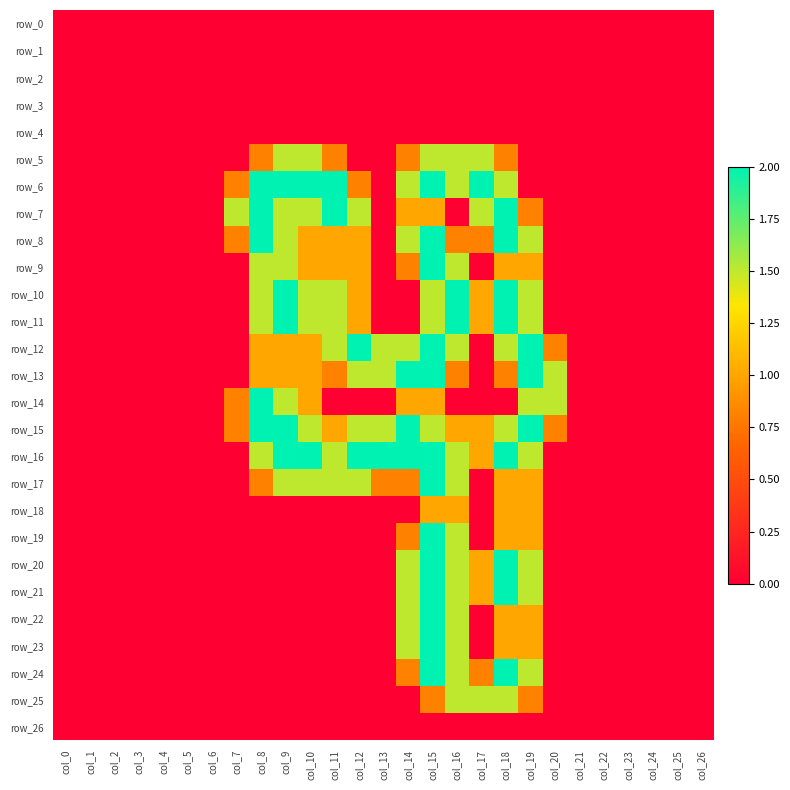

Reading left to right, list all the values displayed in this chart.

row_0: col_0=0.0	col_1=0.0	col_2=0.0	col_3=0.0	col_4=0.0	col_5=0.0	col_6=0.0	col_7=0.0	col_8=0.0	col_9=0.0	col_10=0.0	col_11=0.0	col_12=0.0	col_13=0.0	col_14=0.0	col_15=0.0	col_16=0.0	col_17=0.0	col_18=0.0	col_19=0.0	col_20=0.0	col_21=0.0	col_22=0.0	col_23=0.0	col_24=0.0	col_25=0.0	col_26=0.0
row_1: col_0=0.0	col_1=0.0	col_2=0.0	col_3=0.0	col_4=0.0	col_5=0.0	col_6=0.0	col_7=0.0	col_8=0.0	col_9=0.0	col_10=0.0	col_11=0.0	col_12=0.0	col_13=0.0	col_14=0.0	col_15=0.0	col_16=0.0	col_17=0.0	col_18=0.0	col_19=0.0	col_20=0.0	col_21=0.0	col_22=0.0	col_23=0.0	col_24=0.0	col_25=0.0	col_26=0.0
row_2: col_0=0.0	col_1=0.0	col_2=0.0	col_3=0.0	col_4=0.0	col_5=0.0	col_6=0.0	col_7=0.0	col_8=0.0	col_9=0.0	col_10=0.0	col_11=0.0	col_12=0.0	col_13=0.0	col_14=0.0	col_15=0.0	col_16=0.0	col_17=0.0	col_18=0.0	col_19=0.0	col_20=0.0	col_21=0.0	col_22=0.0	col_23=0.0	col_24=0.0	col_25=0.0	col_26=0.0
row_3: col_0=0.0	col_1=0.0	col_2=0.0	col_3=0.0	col_4=0.0	col_5=0.0	col_6=0.0	col_7=0.0	col_8=0.0	col_9=0.0	col_10=0.0	col_11=0.0	col_12=0.0	col_13=0.0	col_14=0.0	col_15=0.0	col_16=0.0	col_17=0.0	col_18=0.0	col_19=0.0	col_20=0.0	col_21=0.0	col_22=0.0	col_23=0.0	col_24=0.0	col_25=0.0	col_26=0.0
row_4: col_0=0.0	col_1=0.0	col_2=0.0	col_3=0.0	col_4=0.0	col_5=0.0	col_6=0.0	col_7=0.0	col_8=0.0	col_9=0.0	col_10=0.0	col_11=0.0	col_12=0.0	col_13=0.0	col_14=0.0	col_15=0.0	col_16=0.0	col_17=0.0	col_18=0.0	col_19=0.0	col_20=0.0	col_21=0.0	col_22=0.0	col_23=0.0	col_24=0.0	col_25=0.0	col_26=0.0
row_5: col_0=0.0	col_1=0.0	col_2=0.0	col_3=0.0	col_4=0.0	col_5=0.0	col_6=0.0	col_7=0.0	col_8=0.8	col_9=1.5	col_10=1.5	col_11=0.8	col_12=0.0	col_13=0.0	col_14=0.8	col_15=1.5	col_16=1.5	col_17=1.5	col_18=0.8	col_19=0.0	col_20=0.0	col_21=0.0	col_22=0.0	col_23=0.0	col_24=0.0	col_25=0.0	col_26=0.0
row_6: col_0=0.0	col_1=0.0	col_2=0.0	col_3=0.0	col_4=0.0	col_5=0.0	col_6=0.0	col_7=0.8	col_8=2.0	col_9=2.0	col_10=2.0	col_11=2.0	col_12=0.8	col_13=0.0	col_14=1.5	col_15=2.0	col_16=1.5	col_17=2.0	col_18=1.5	col_19=0.0	col_20=0.0	col_21=0.0	col_22=0.0	col_23=0.0	col_24=0.0	col_25=0.0	col_26=0.0
row_7: col_0=0.0	col_1=0.0	col_2=0.0	col_3=0.0	col_4=0.0	col_5=0.0	col_6=0.0	col_7=1.5	col_8=2.0	col_9=1.5	col_10=1.5	col_11=2.0	col_12=1.5	col_13=0.0	col_14=1.0	col_15=1.0	col_16=0.0	col_17=1.5	col_18=2.0	col_19=0.8	col_20=0.0	col_21=0.0	col_22=0.0	col_23=0.0	col_24=0.0	col_25=0.0	col_26=0.0
row_8: col_0=0.0	col_1=0.0	col_2=0.0	col_3=0.0	col_4=0.0	col_5=0.0	col_6=0.0	col_7=0.8	col_8=2.0	col_9=1.5	col_10=1.0	col_11=1.0	col_12=1.0	col_13=0.0	col_14=1.5	col_15=2.0	col_16=0.8	col_17=0.8	col_18=2.0	col_19=1.5	col_20=0.0	col_21=0.0	col_22=0.0	col_23=0.0	col_24=0.0	col_25=0.0	col_26=0.0
row_9: col_0=0.0	col_1=0.0	col_2=0.0	col_3=0.0	col_4=0.0	col_5=0.0	col_6=0.0	col_7=0.0	col_8=1.5	col_9=1.5	col_10=1.0	col_11=1.0	col_12=1.0	col_13=0.0	col_14=0.8	col_15=2.0	col_16=1.5	col_17=0.0	col_18=1.0	col_19=1.0	col_20=0.0	col_21=0.0	col_22=0.0	col_23=0.0	col_24=0.0	col_25=0.0	col_26=0.0
row_10: col_0=0.0	col_1=0.0	col_2=0.0	col_3=0.0	col_4=0.0	col_5=0.0	col_6=0.0	col_7=0.0	col_8=1.5	col_9=2.0	col_10=1.5	col_11=1.5	col_12=1.0	col_13=0.0	col_14=0.0	col_15=1.5	col_16=2.0	col_17=1.0	col_18=2.0	col_19=1.5	col_20=0.0	col_21=0.0	col_22=0.0	col_23=0.0	col_24=0.0	col_25=0.0	col_26=0.0
row_11: col_0=0.0	col_1=0.0	col_2=0.0	col_3=0.0	col_4=0.0	col_5=0.0	col_6=0.0	col_7=0.0	col_8=1.5	col_9=2.0	col_10=1.5	col_11=1.5	col_12=1.0	col_13=0.0	col_14=0.0	col_15=1.5	col_16=2.0	col_17=1.0	col_18=2.0	col_19=1.5	col_20=0.0	col_21=0.0	col_22=0.0	col_23=0.0	col_24=0.0	col_25=0.0	col_26=0.0
row_12: col_0=0.0	col_1=0.0	col_2=0.0	col_3=0.0	col_4=0.0	col_5=0.0	col_6=0.0	col_7=0.0	col_8=1.0	col_9=1.0	col_10=1.0	col_11=1.5	col_12=2.0	col_13=1.5	col_14=1.5	col_15=2.0	col_16=1.5	col_17=0.0	col_18=1.5	col_19=2.0	col_20=0.8	col_21=0.0	col_22=0.0	col_23=0.0	col_24=0.0	col_25=0.0	col_26=0.0
row_13: col_0=0.0	col_1=0.0	col_2=0.0	col_3=0.0	col_4=0.0	col_5=0.0	col_6=0.0	col_7=0.0	col_8=1.0	col_9=1.0	col_10=1.0	col_11=0.8	col_12=1.5	col_13=1.5	col_14=2.0	col_15=2.0	col_16=0.8	col_17=0.0	col_18=0.8	col_19=2.0	col_20=1.5	col_21=0.0	col_22=0.0	col_23=0.0	col_24=0.0	col_25=0.0	col_26=0.0
row_14: col_0=0.0	col_1=0.0	col_2=0.0	col_3=0.0	col_4=0.0	col_5=0.0	col_6=0.0	col_7=0.8	col_8=2.0	col_9=1.5	col_10=1.0	col_11=0.0	col_12=0.0	col_13=0.0	col_14=1.0	col_15=1.0	col_16=0.0	col_17=0.0	col_18=0.0	col_19=1.5	col_20=1.5	col_21=0.0	col_22=0.0	col_23=0.0	col_24=0.0	col_25=0.0	col_26=0.0
row_15: col_0=0.0	col_1=0.0	col_2=0.0	col_3=0.0	col_4=0.0	col_5=0.0	col_6=0.0	col_7=0.8	col_8=2.0	col_9=2.0	col_10=1.5	col_11=1.0	col_12=1.5	col_13=1.5	col_14=2.0	col_15=1.5	col_16=1.0	col_17=1.0	col_18=1.5	col_19=2.0	col_20=0.8	col_21=0.0	col_22=0.0	col_23=0.0	col_24=0.0	col_25=0.0	col_26=0.0
row_16: col_0=0.0	col_1=0.0	col_2=0.0	col_3=0.0	col_4=0.0	col_5=0.0	col_6=0.0	col_7=0.0	col_8=1.5	col_9=2.0	col_10=2.0	col_11=1.5	col_12=2.0	col_13=2.0	col_14=2.0	col_15=2.0	col_16=1.5	col_17=1.0	col_18=2.0	col_19=1.5	col_20=0.0	col_21=0.0	col_22=0.0	col_23=0.0	col_24=0.0	col_25=0.0	col_26=0.0
row_17: col_0=0.0	col_1=0.0	col_2=0.0	col_3=0.0	col_4=0.0	col_5=0.0	col_6=0.0	col_7=0.0	col_8=0.8	col_9=1.5	col_10=1.5	col_11=1.5	col_12=1.5	col_13=0.8	col_14=0.8	col_15=2.0	col_16=1.5	col_17=0.0	col_18=1.0	col_19=1.0	col_20=0.0	col_21=0.0	col_22=0.0	col_23=0.0	col_24=0.0	col_25=0.0	col_26=0.0
row_18: col_0=0.0	col_1=0.0	col_2=0.0	col_3=0.0	col_4=0.0	col_5=0.0	col_6=0.0	col_7=0.0	col_8=0.0	col_9=0.0	col_10=0.0	col_11=0.0	col_12=0.0	col_13=0.0	col_14=0.0	col_15=1.0	col_16=1.0	col_17=0.0	col_18=1.0	col_19=1.0	col_20=0.0	col_21=0.0	col_22=0.0	col_23=0.0	col_24=0.0	col_25=0.0	col_26=0.0
row_19: col_0=0.0	col_1=0.0	col_2=0.0	col_3=0.0	col_4=0.0	col_5=0.0	col_6=0.0	col_7=0.0	col_8=0.0	col_9=0.0	col_10=0.0	col_11=0.0	col_12=0.0	col_13=0.0	col_14=0.8	col_15=2.0	col_16=1.5	col_17=0.0	col_18=1.0	col_19=1.0	col_20=0.0	col_21=0.0	col_22=0.0	col_23=0.0	col_24=0.0	col_25=0.0	col_26=0.0
row_20: col_0=0.0	col_1=0.0	col_2=0.0	col_3=0.0	col_4=0.0	col_5=0.0	col_6=0.0	col_7=0.0	col_8=0.0	col_9=0.0	col_10=0.0	col_11=0.0	col_12=0.0	col_13=0.0	col_14=1.5	col_15=2.0	col_16=1.5	col_17=1.0	col_18=2.0	col_19=1.5	col_20=0.0	col_21=0.0	col_22=0.0	col_23=0.0	col_24=0.0	col_25=0.0	col_26=0.0
row_21: col_0=0.0	col_1=0.0	col_2=0.0	col_3=0.0	col_4=0.0	col_5=0.0	col_6=0.0	col_7=0.0	col_8=0.0	col_9=0.0	col_10=0.0	col_11=0.0	col_12=0.0	col_13=0.0	col_14=1.5	col_15=2.0	col_16=1.5	col_17=1.0	col_18=2.0	col_19=1.5	col_20=0.0	col_21=0.0	col_22=0.0	col_23=0.0	col_24=0.0	col_25=0.0	col_26=0.0
row_22: col_0=0.0	col_1=0.0	col_2=0.0	col_3=0.0	col_4=0.0	col_5=0.0	col_6=0.0	col_7=0.0	col_8=0.0	col_9=0.0	col_10=0.0	col_11=0.0	col_12=0.0	col_13=0.0	col_14=1.5	col_15=2.0	col_16=1.5	col_17=0.0	col_18=1.0	col_19=1.0	col_20=0.0	col_21=0.0	col_22=0.0	col_23=0.0	col_24=0.0	col_25=0.0	col_26=0.0
row_23: col_0=0.0	col_1=0.0	col_2=0.0	col_3=0.0	col_4=0.0	col_5=0.0	col_6=0.0	col_7=0.0	col_8=0.0	col_9=0.0	col_10=0.0	col_11=0.0	col_12=0.0	col_13=0.0	col_14=1.5	col_15=2.0	col_16=1.5	col_17=0.0	col_18=1.0	col_19=1.0	col_20=0.0	col_21=0.0	col_22=0.0	col_23=0.0	col_24=0.0	col_25=0.0	col_26=0.0
row_24: col_0=0.0	col_1=0.0	col_2=0.0	col_3=0.0	col_4=0.0	col_5=0.0	col_6=0.0	col_7=0.0	col_8=0.0	col_9=0.0	col_10=0.0	col_11=0.0	col_12=0.0	col_13=0.0	col_14=0.8	col_15=2.0	col_16=1.5	col_17=0.8	col_18=2.0	col_19=1.5	col_20=0.0	col_21=0.0	col_22=0.0	col_23=0.0	col_24=0.0	col_25=0.0	col_26=0.0
row_25: col_0=0.0	col_1=0.0	col_2=0.0	col_3=0.0	col_4=0.0	col_5=0.0	col_6=0.0	col_7=0.0	col_8=0.0	col_9=0.0	col_10=0.0	col_11=0.0	col_12=0.0	col_13=0.0	col_14=0.0	col_15=0.8	col_16=1.5	col_17=1.5	col_18=1.5	col_19=0.8	col_20=0.0	col_21=0.0	col_22=0.0	col_23=0.0	col_24=0.0	col_25=0.0	col_26=0.0
row_26: col_0=0.0	col_1=0.0	col_2=0.0	col_3=0.0	col_4=0.0	col_5=0.0	col_6=0.0	col_7=0.0	col_8=0.0	col_9=0.0	col_10=0.0	col_11=0.0	col_12=0.0	col_13=0.0	col_14=0.0	col_15=0.0	col_16=0.0	col_17=0.0	col_18=0.0	col_19=0.0	col_20=0.0	col_21=0.0	col_22=0.0	col_23=0.0	col_24=0.0	col_25=0.0	col_26=0.0